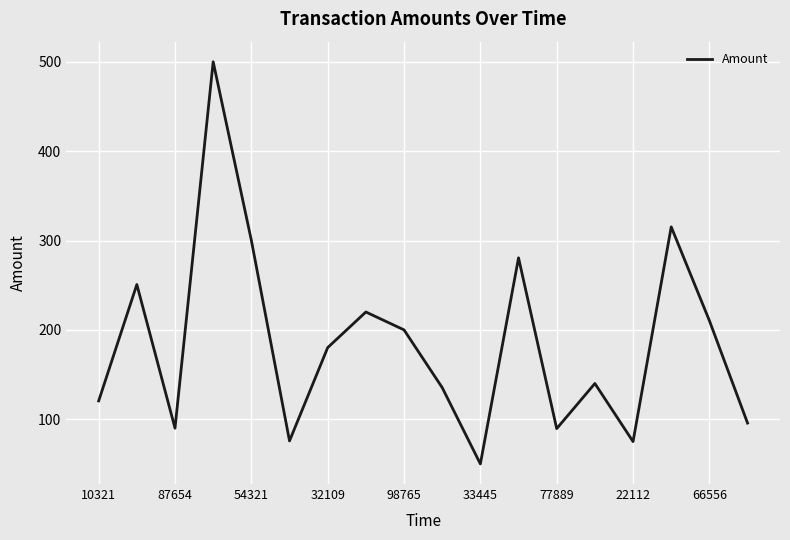

What is the difference between the maximum and minimum values?

450.0